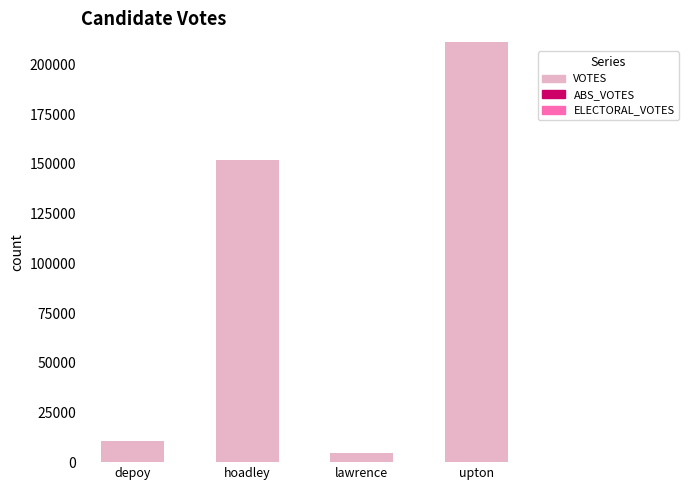

Reading right to left, what are all the values shown in this chart?

upton=211496	lawrence=4440	hoadley=152085	depoy=10399